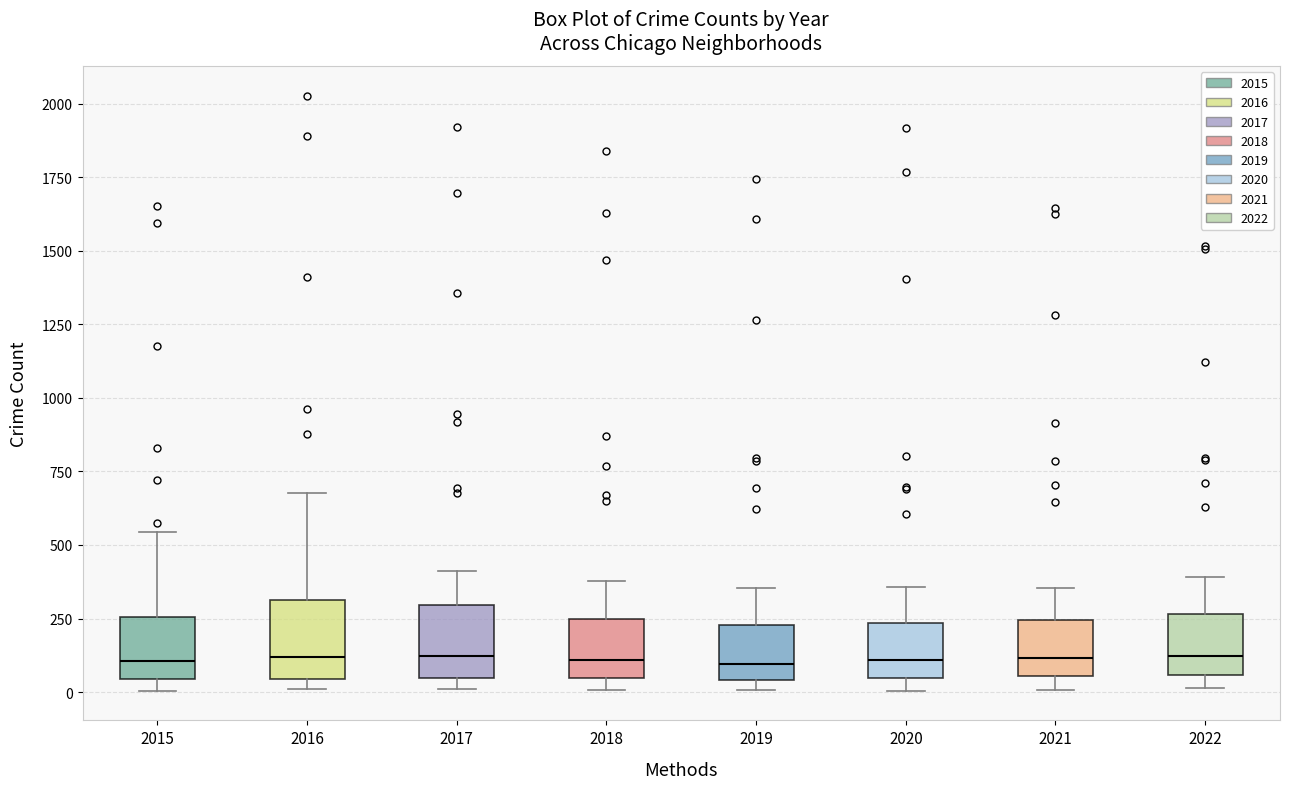

Reading left to right, transcribe this box plot: for each box, give where its median line is, the range the box spans, and where its two whiskers end, as read against the y-axis. The values are not printed on the chart, so give them approximately, as read against the axis.

2015: median 100, box 50 to 250, whiskers 0 to 550
2016: median 100, box 50 to 300, whiskers 0 to 700
2017: median 100, box 50 to 300, whiskers 0 to 400
2018: median 100, box 50 to 250, whiskers 0 to 400
2019: median 100, box 50 to 250, whiskers 0 to 350
2020: median 100, box 50 to 250, whiskers 0 to 350
2021: median 100, box 50 to 250, whiskers 0 to 350
2022: median 100, box 50 to 250, whiskers 0 to 400